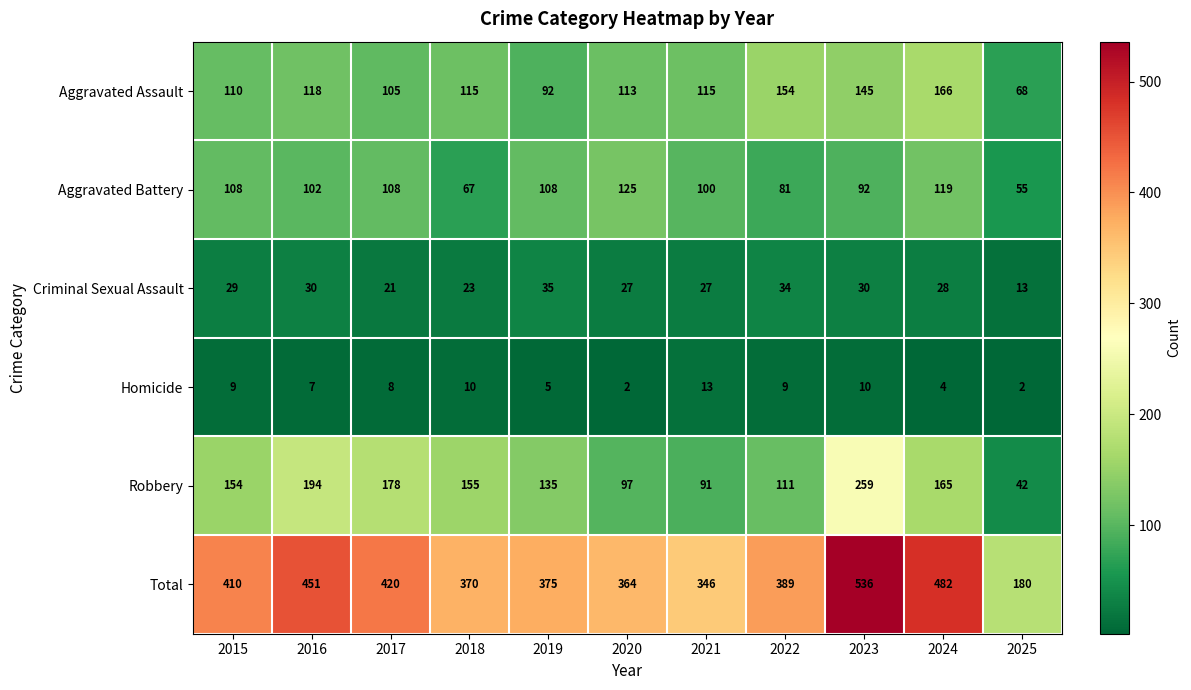

What is the difference between the highest and lowest values at 2018?

360